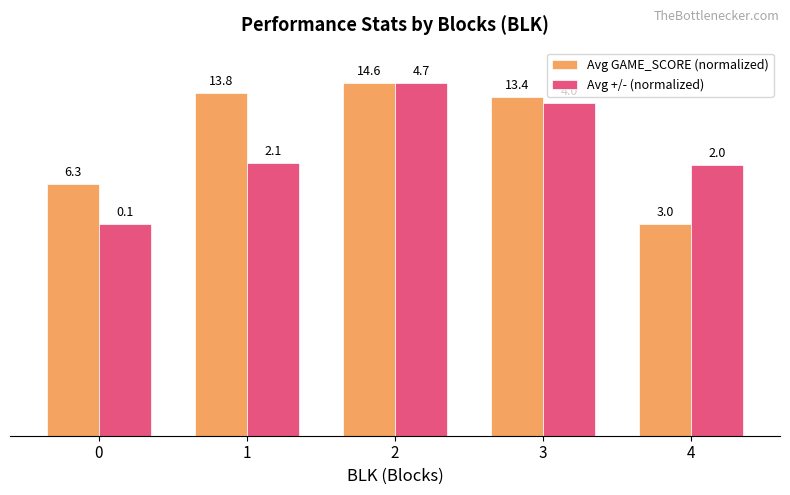

What are all the series names shown in the legend?

Avg GAME_SCORE (normalized), Avg +/- (normalized)